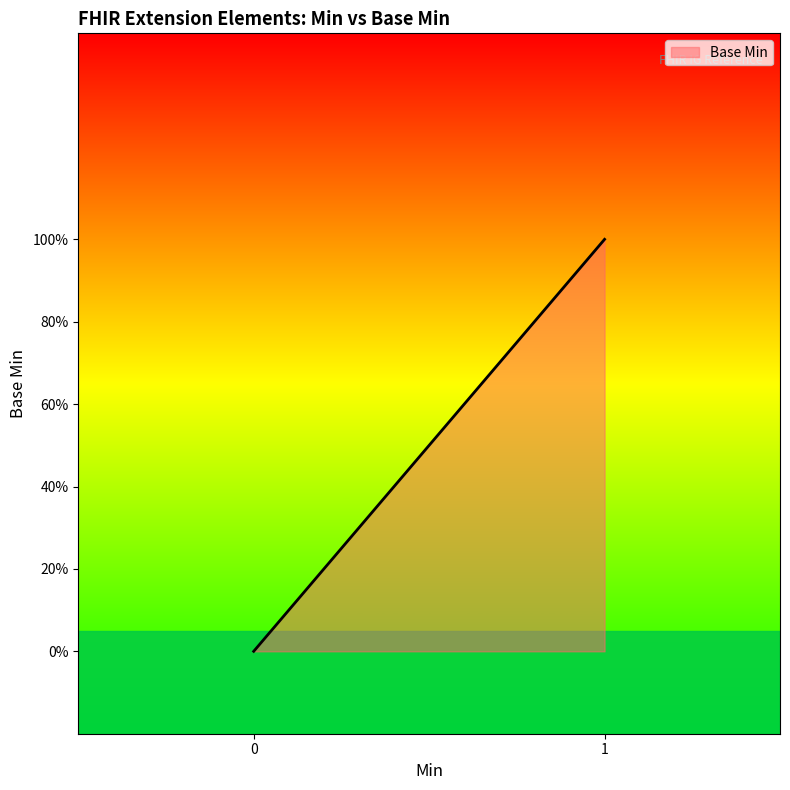

True or false: there are more than 1 points higher than both neighbors.

False